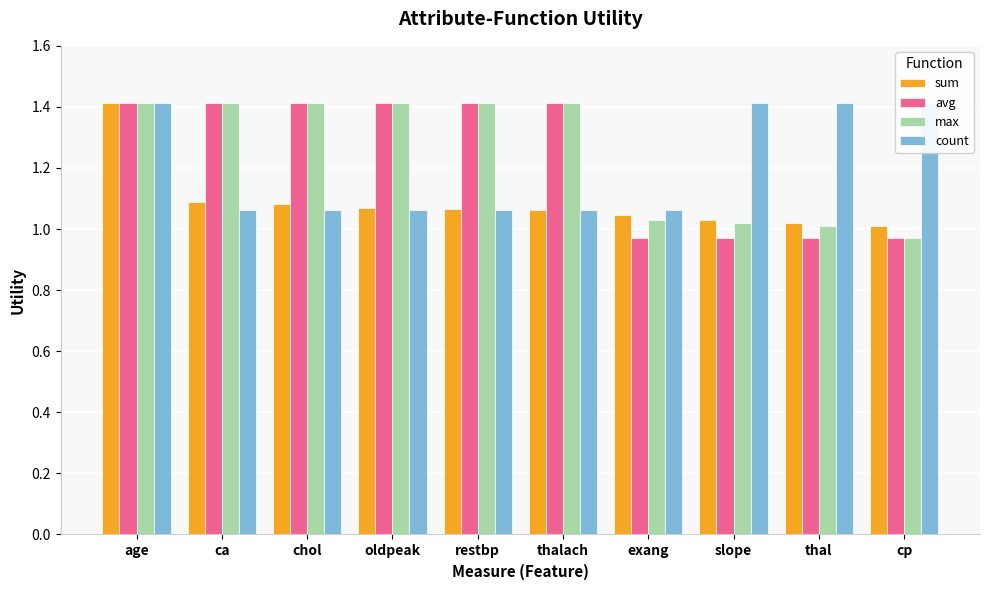

Reading right to left, extract all data points from this chart.

sum: cp=1.0	thal=1.0	slope=1.0	exang=1.0	thalach=1.1	restbp=1.1	oldpeak=1.1	chol=1.1	ca=1.1	age=1.4
avg: cp=1.0	thal=1.0	slope=1.0	exang=1.0	thalach=1.4	restbp=1.4	oldpeak=1.4	chol=1.4	ca=1.4	age=1.4
max: cp=1.0	thal=1.0	slope=1.0	exang=1.0	thalach=1.4	restbp=1.4	oldpeak=1.4	chol=1.4	ca=1.4	age=1.4
count: cp=1.4	thal=1.4	slope=1.4	exang=1.1	thalach=1.1	restbp=1.1	oldpeak=1.1	chol=1.1	ca=1.1	age=1.4